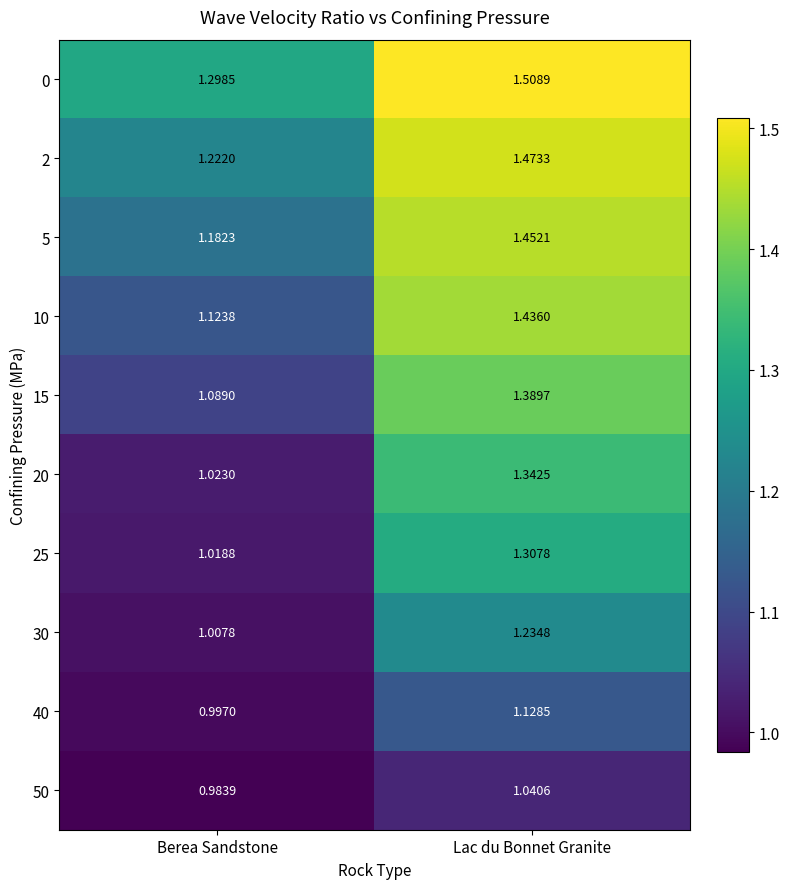

At how many categories does at least one series exceed 1?

2